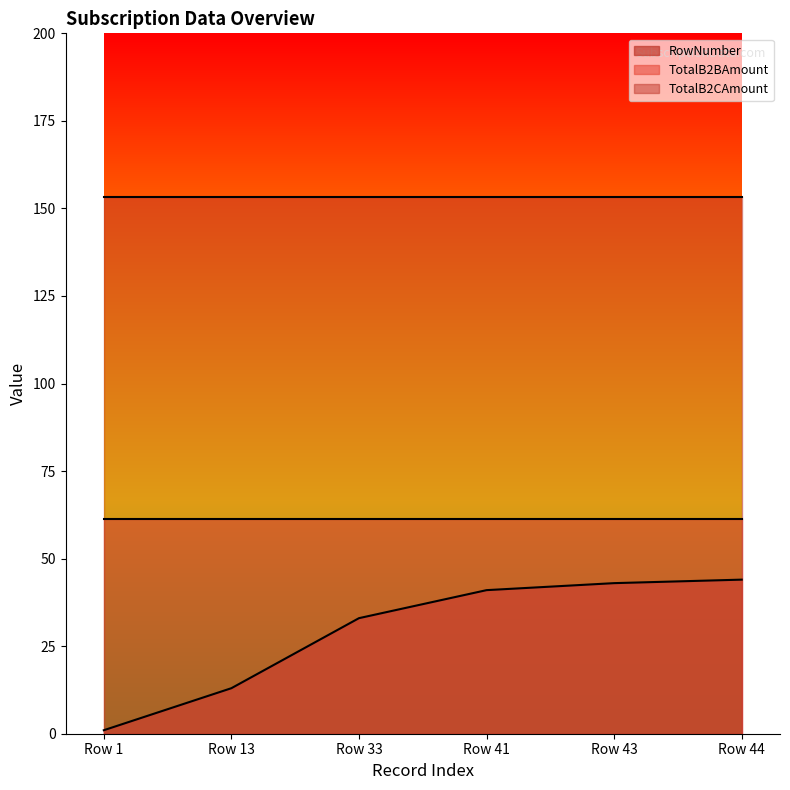

How many data points in RowNumber are above 41?

2